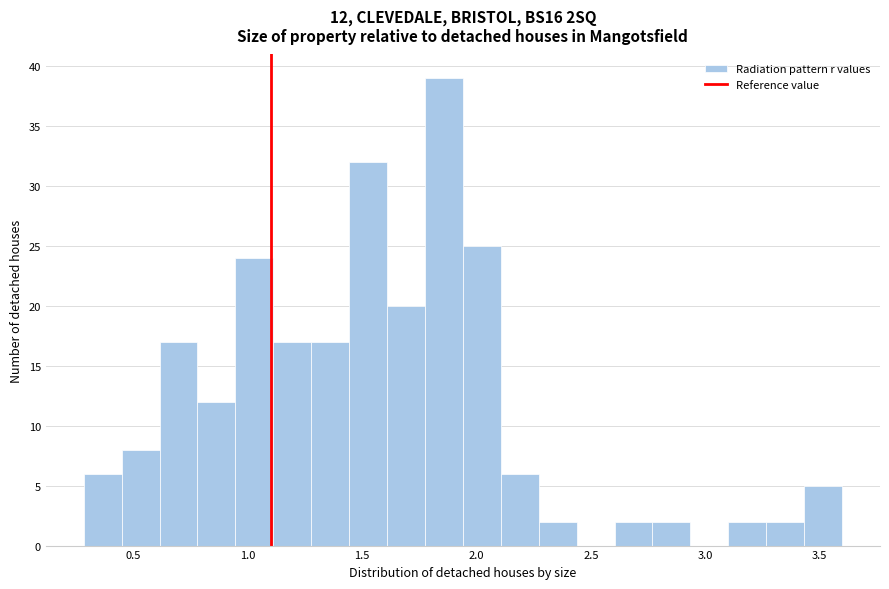

Read against the x-axis, roughly where is the centre of the tallest bar?

1.85